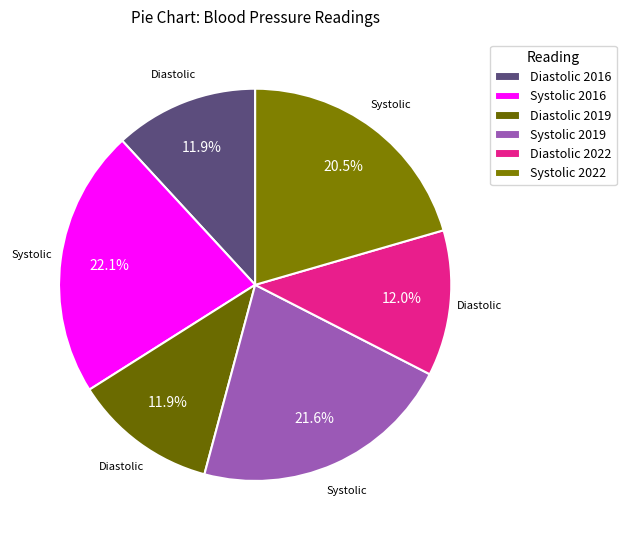

Does Systolic 2022 represent more than half of the total?

No